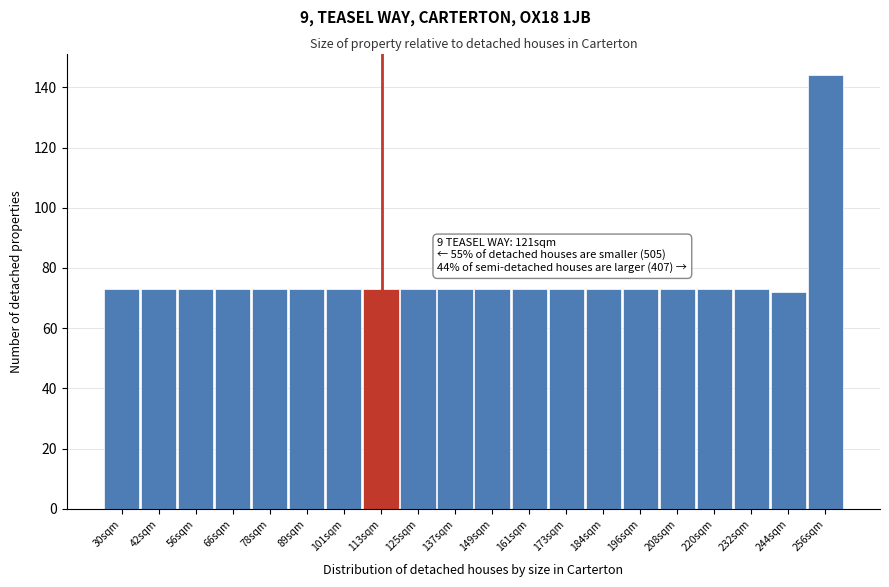

Reading left to right, list all the values displayed in this chart.

73	73	73	73	73	73	73	73	73	73	73	73	73	73	73	73	73	73	72	144